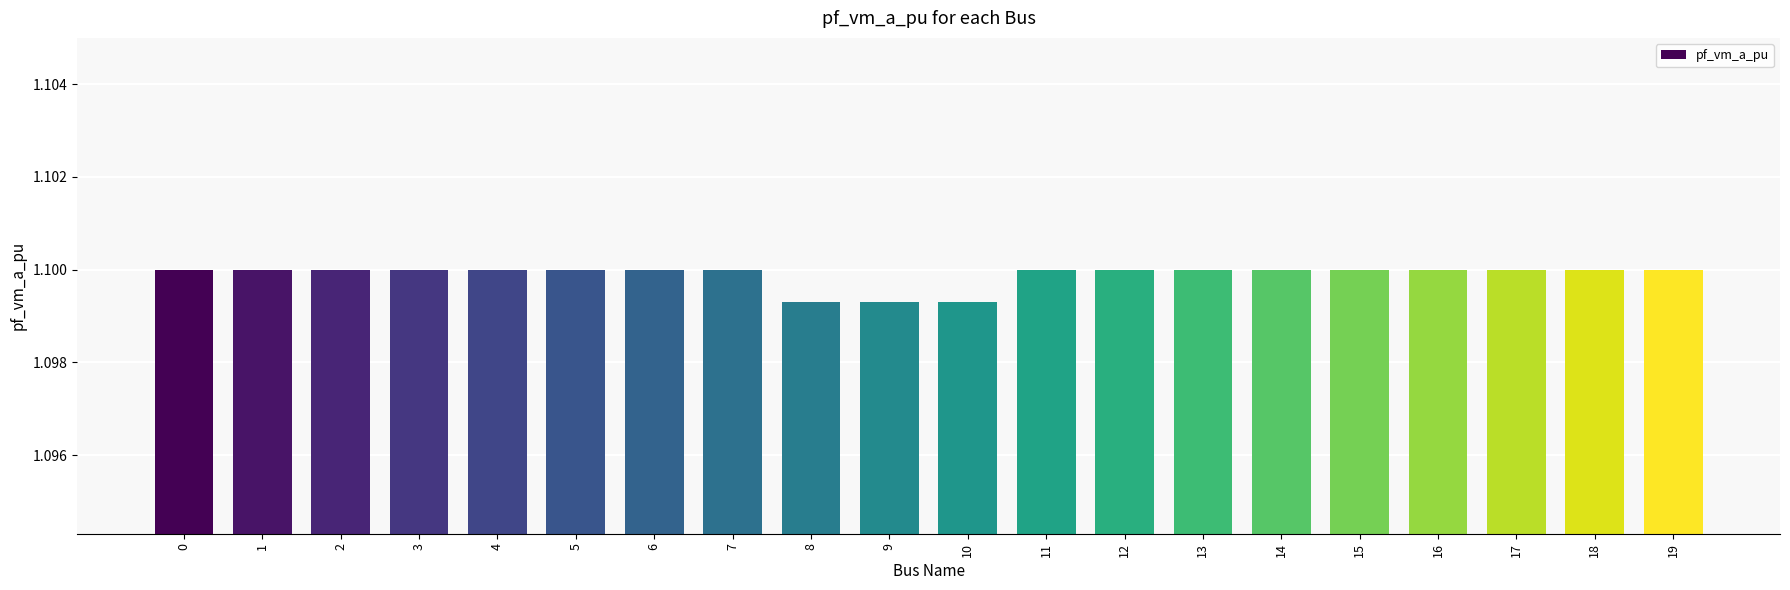

Approximately how many times larger is the value at 12 compared to 19?

1.0